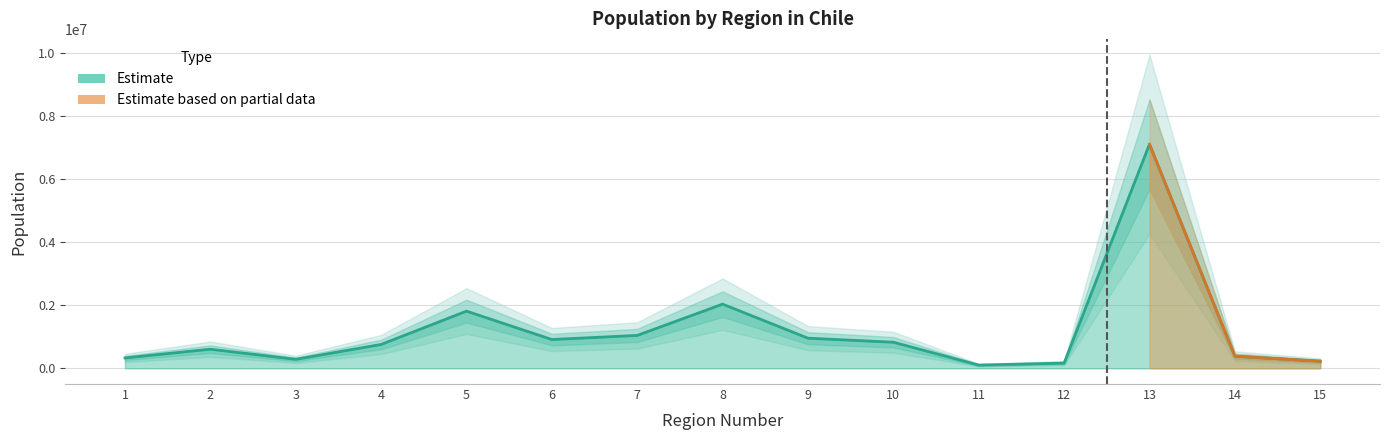

Does the chart display data point markers on the line(s)?

No